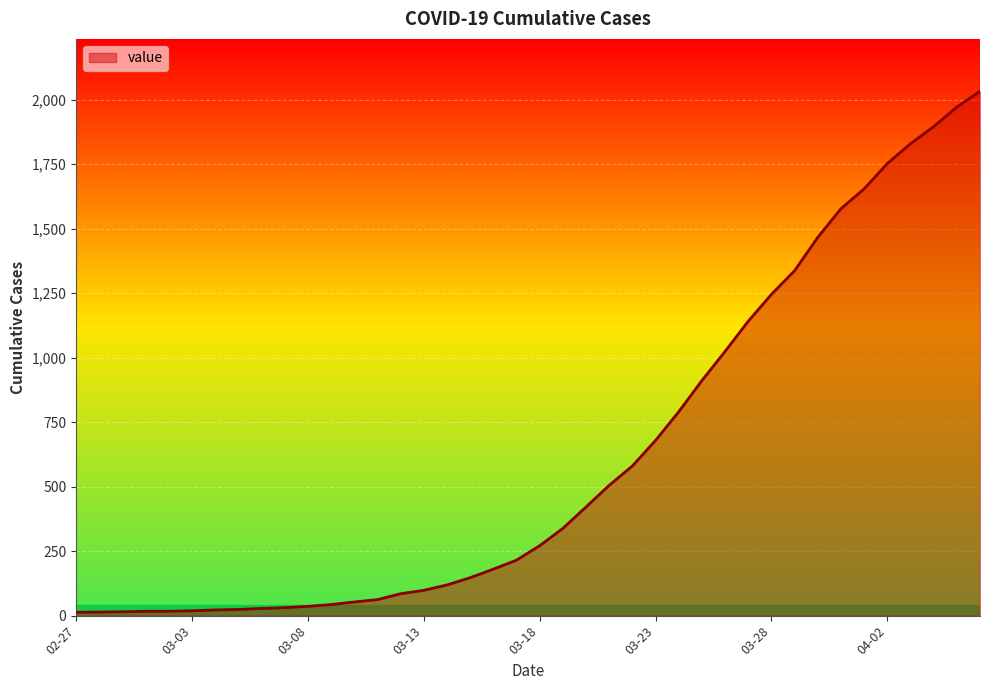

What is the difference between the maximum and minimum values?

2019